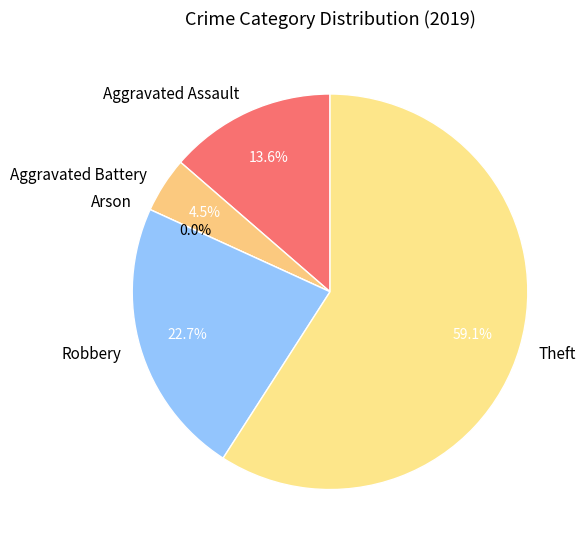

How many segments does this pie chart have?

5